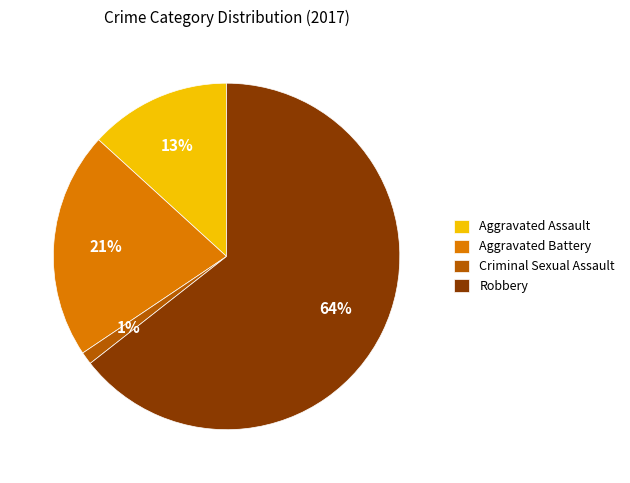

What is the ratio of the value at Aggravated Battery to the value at Robbery?

0.3